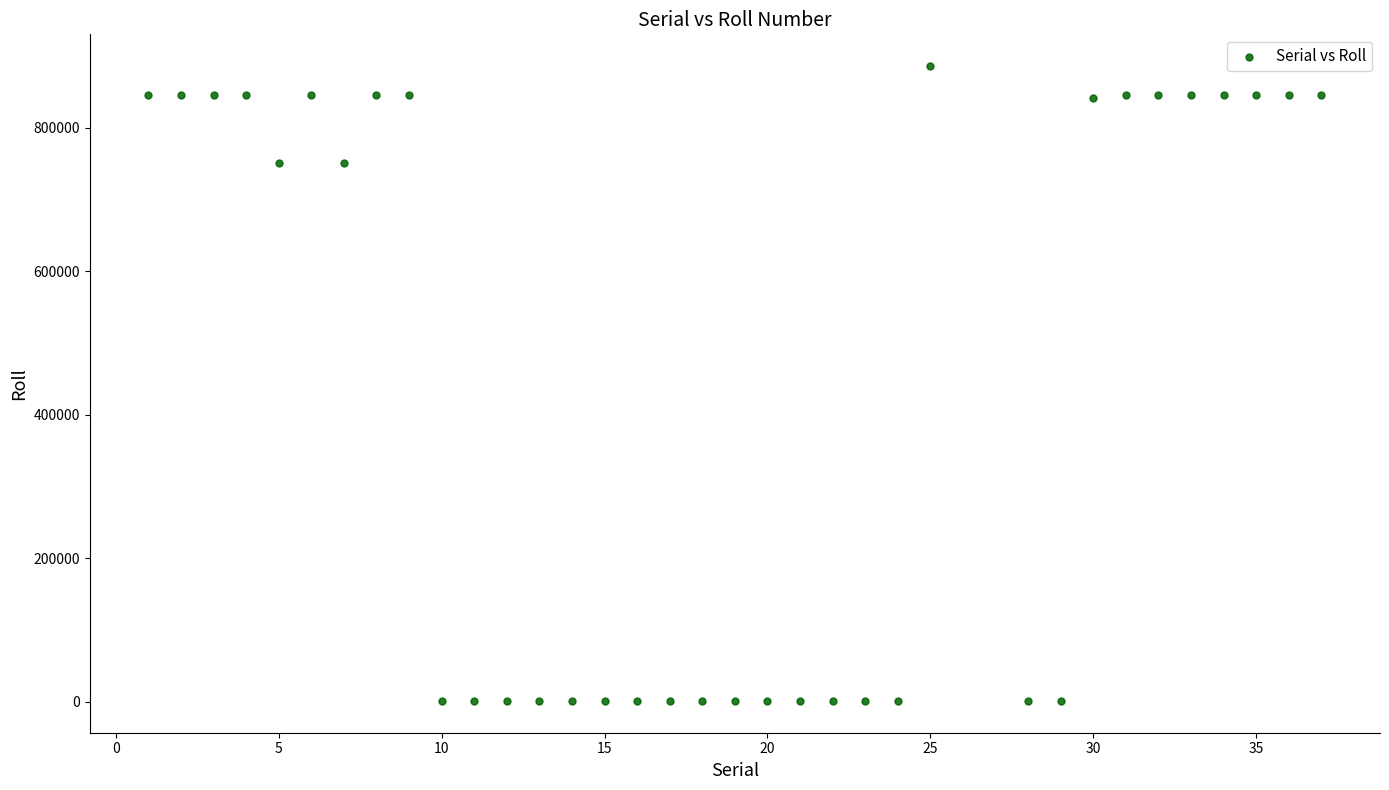

What is the range of Y values (max minus min)?

884966